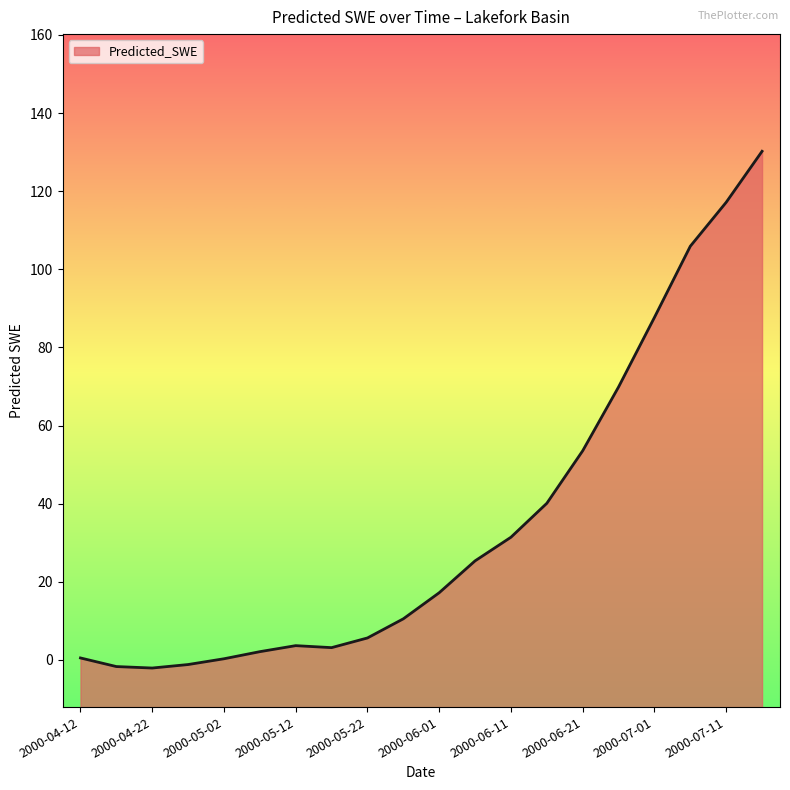

Does the chart display data point markers on the line(s)?

No